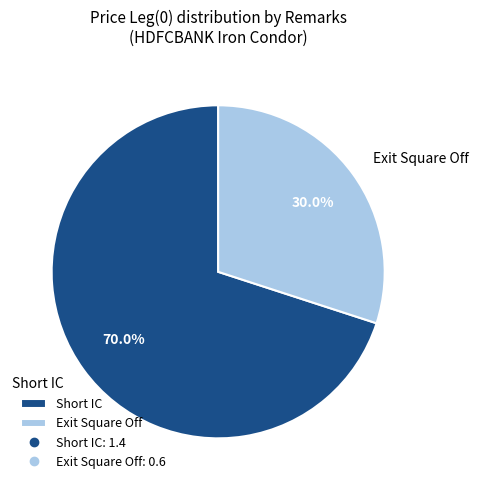

To the nearest percent, what is the average slice percentage?

50%